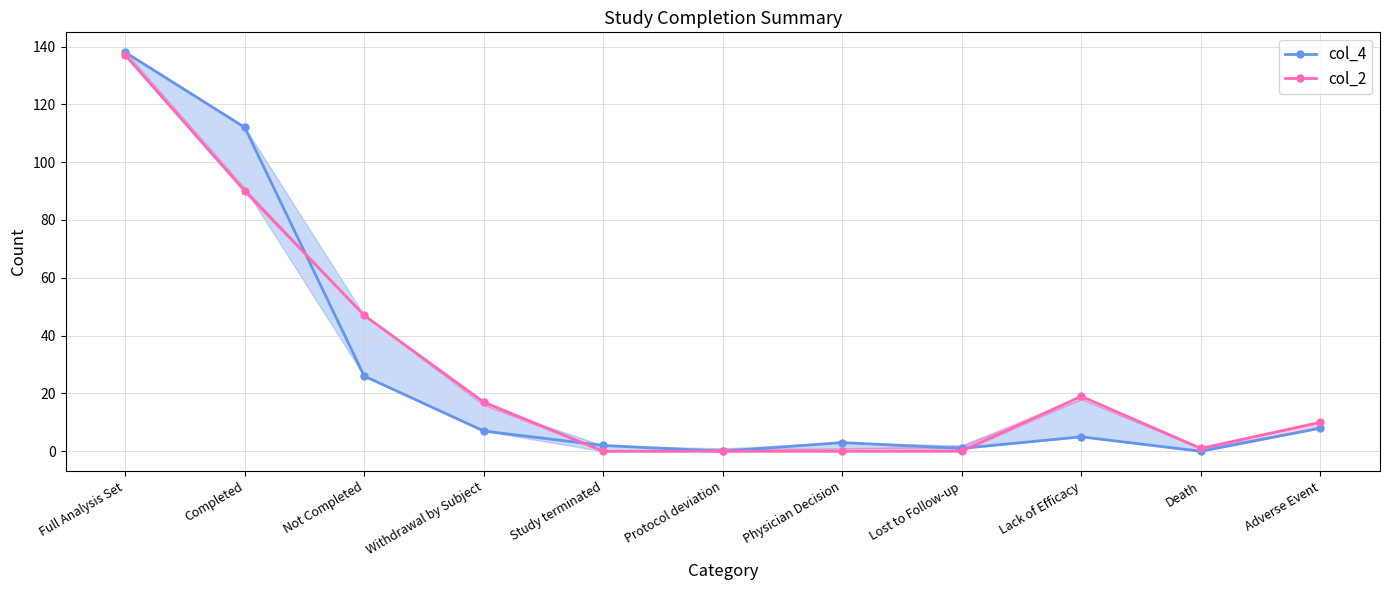

How many interior local peaks does the col_4 series have?

2